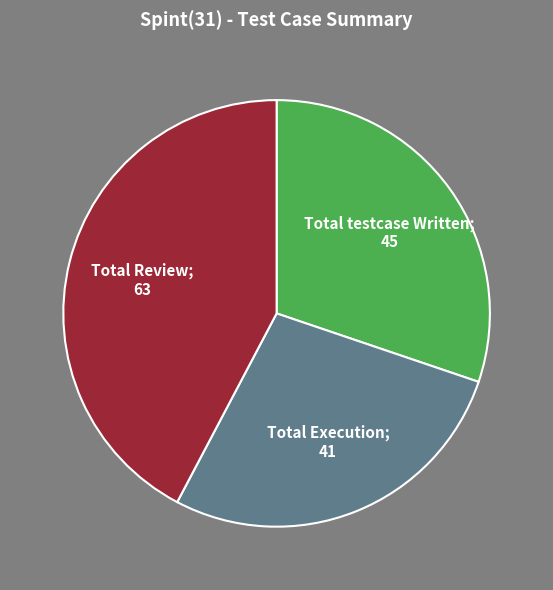

Does any single category account for the majority?

No